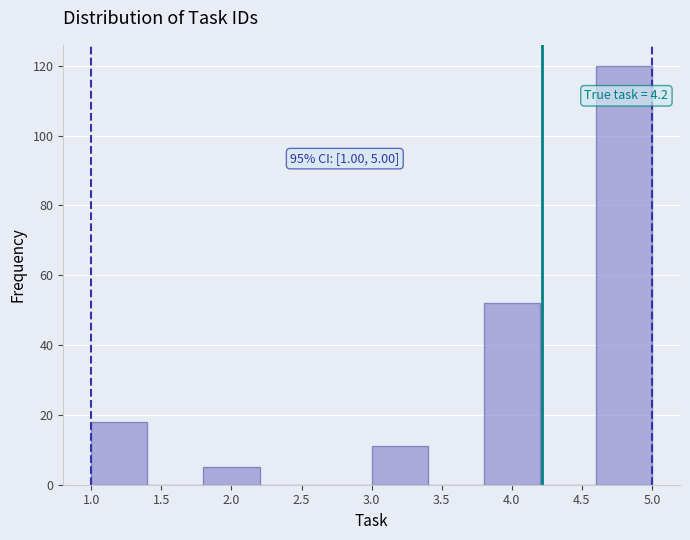

Over which range of the x-axis is the bar tallest?

4.6 to 5.0